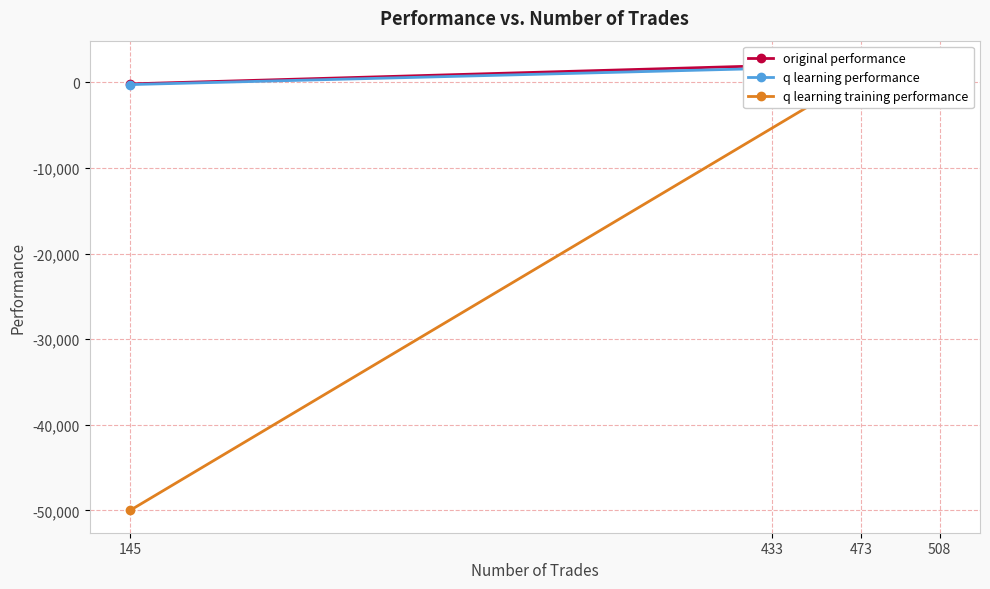

The value of q learning training performance at 145 is -26684.3. True or false?

False